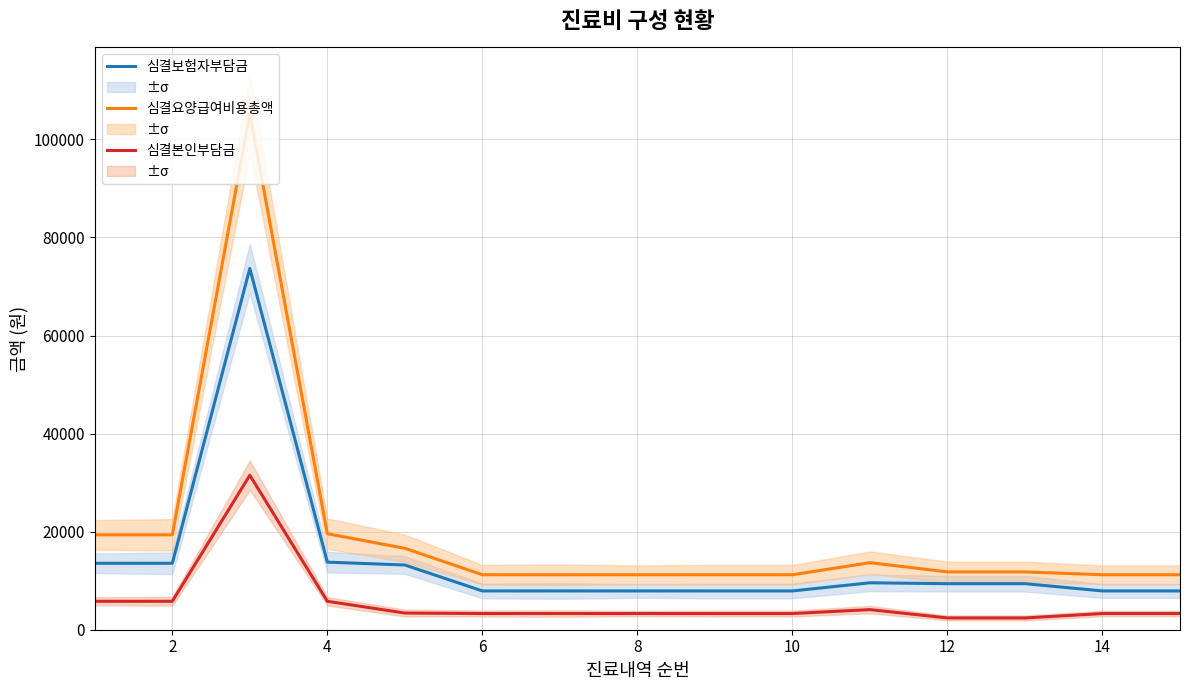

The value of 심결요양급여비용총액 at 4 is 63898. True or false?

False